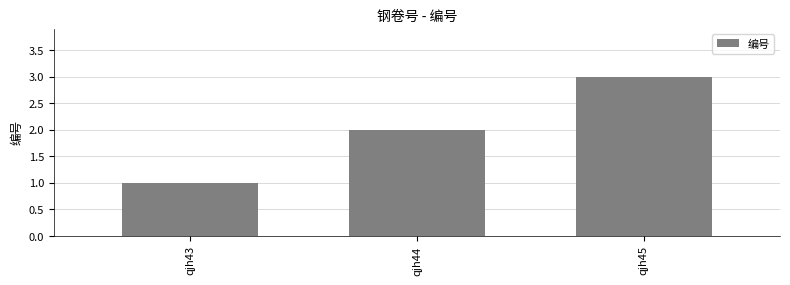

True or false: the data shows 3 at qjh45.

True